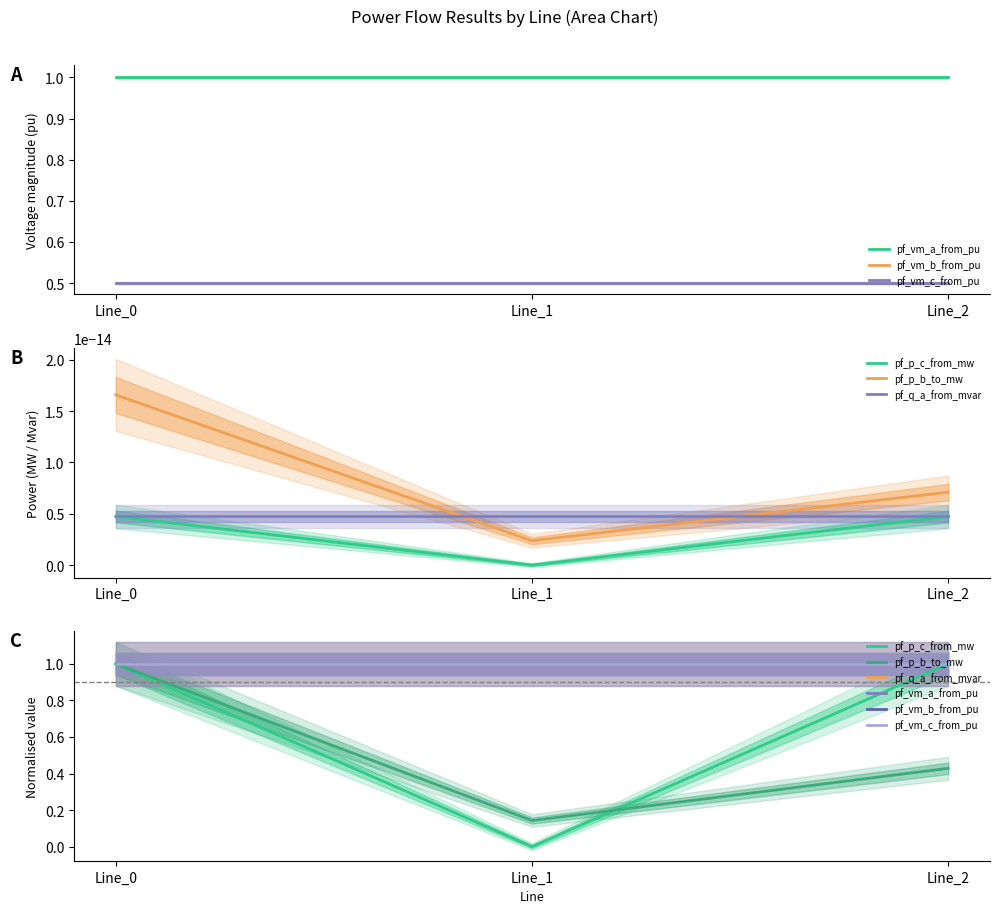

Is the value of pf_vm_c_from_pu at Line_1 greater than the value of pf_vm_b_from_pu at Line_2?

Yes